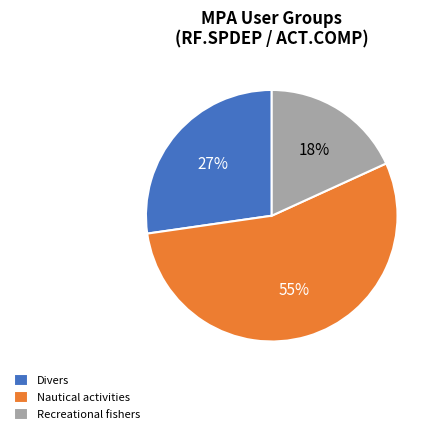

Does Nautical activities represent more than half of the total?

Yes